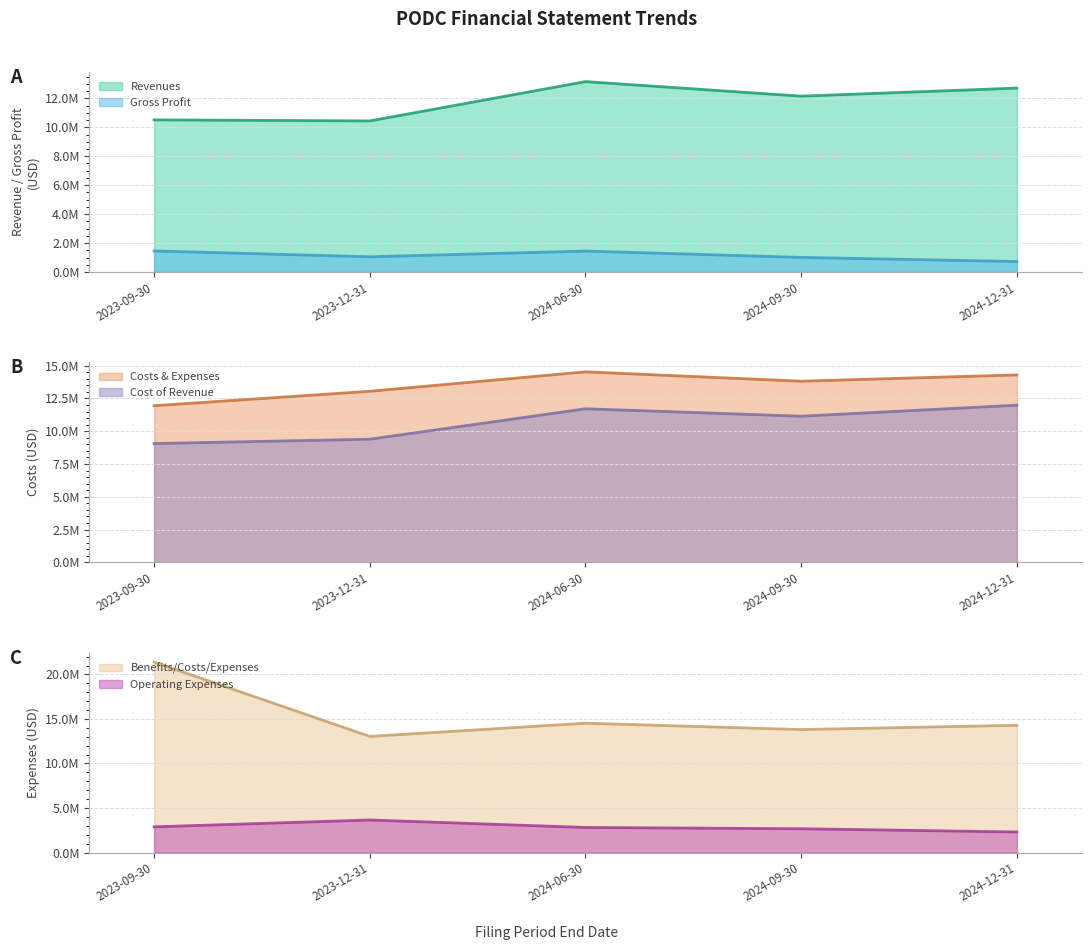

True or false: Revenues (line) has a value of 17713436 at 2024-09-30.

False